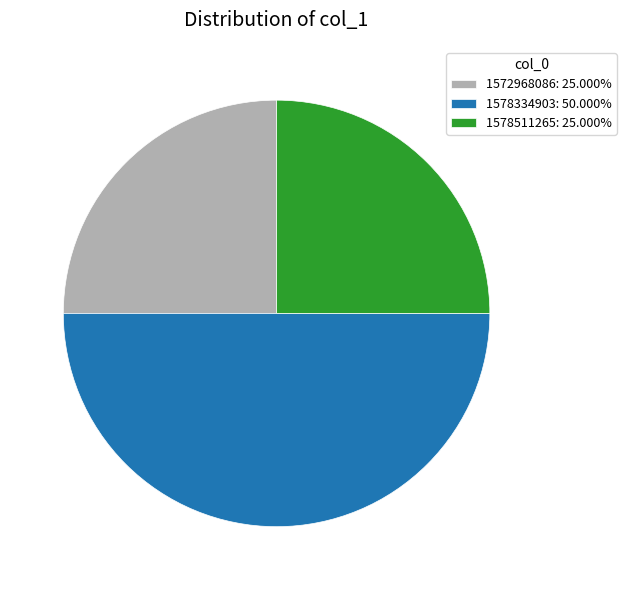

Is 1572968086: 25.000% the majority of the pie?

No